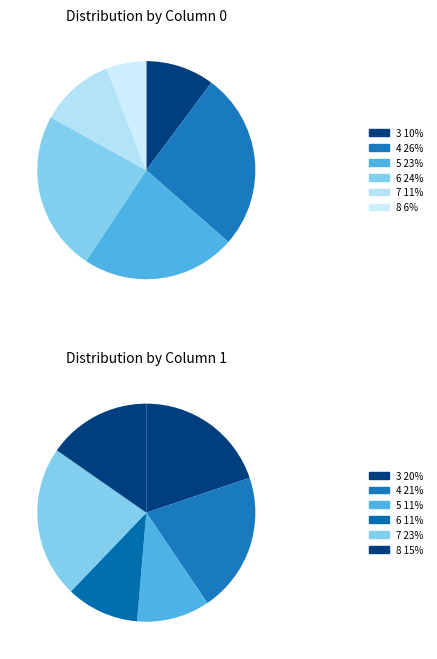

Is 4 the majority of the pie?

No